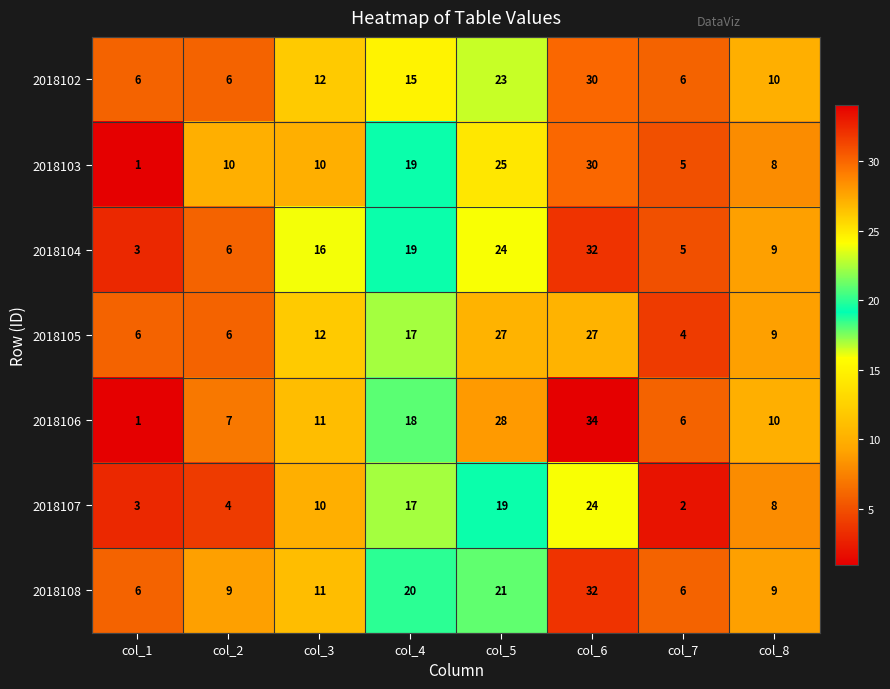

What is the difference between the 2018108 values at col_4 and col_7?

14